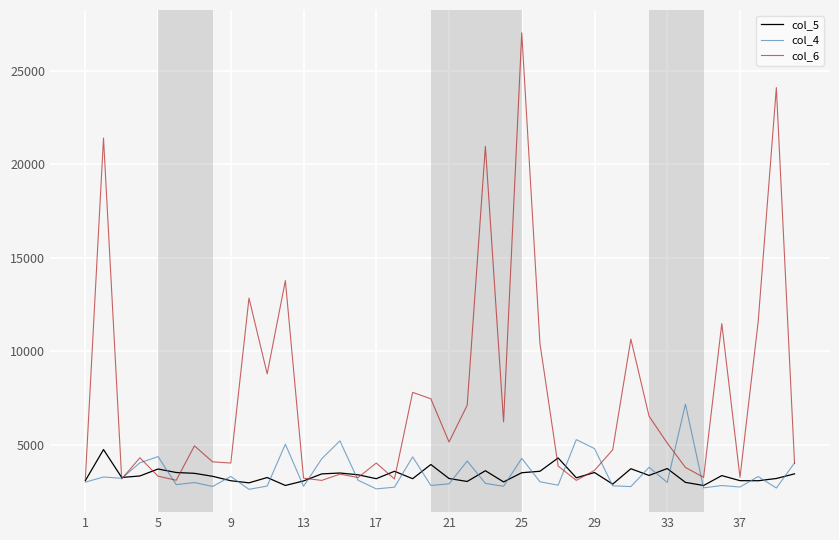

Which series has the widest spread of values?

col_6